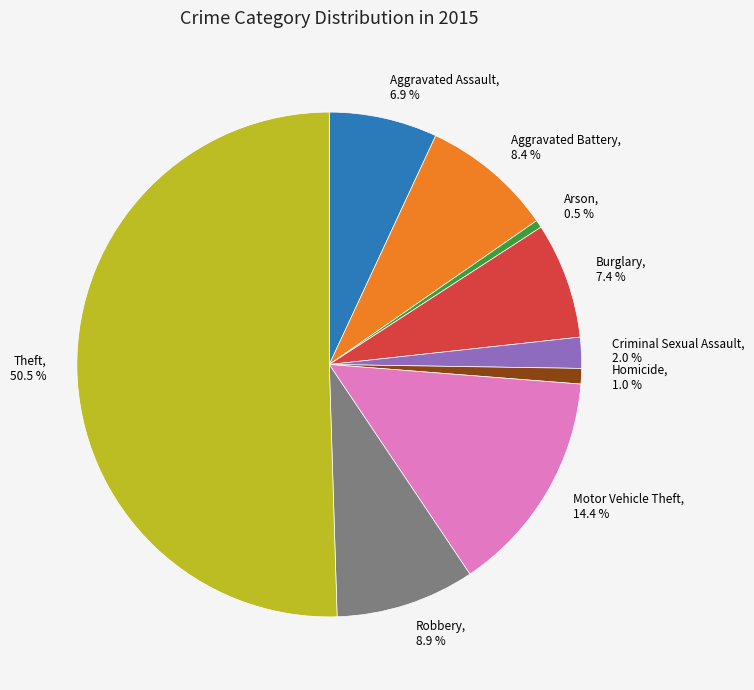

To the nearest percent, what is the difference between the largest and smallest slice percentages?

50%